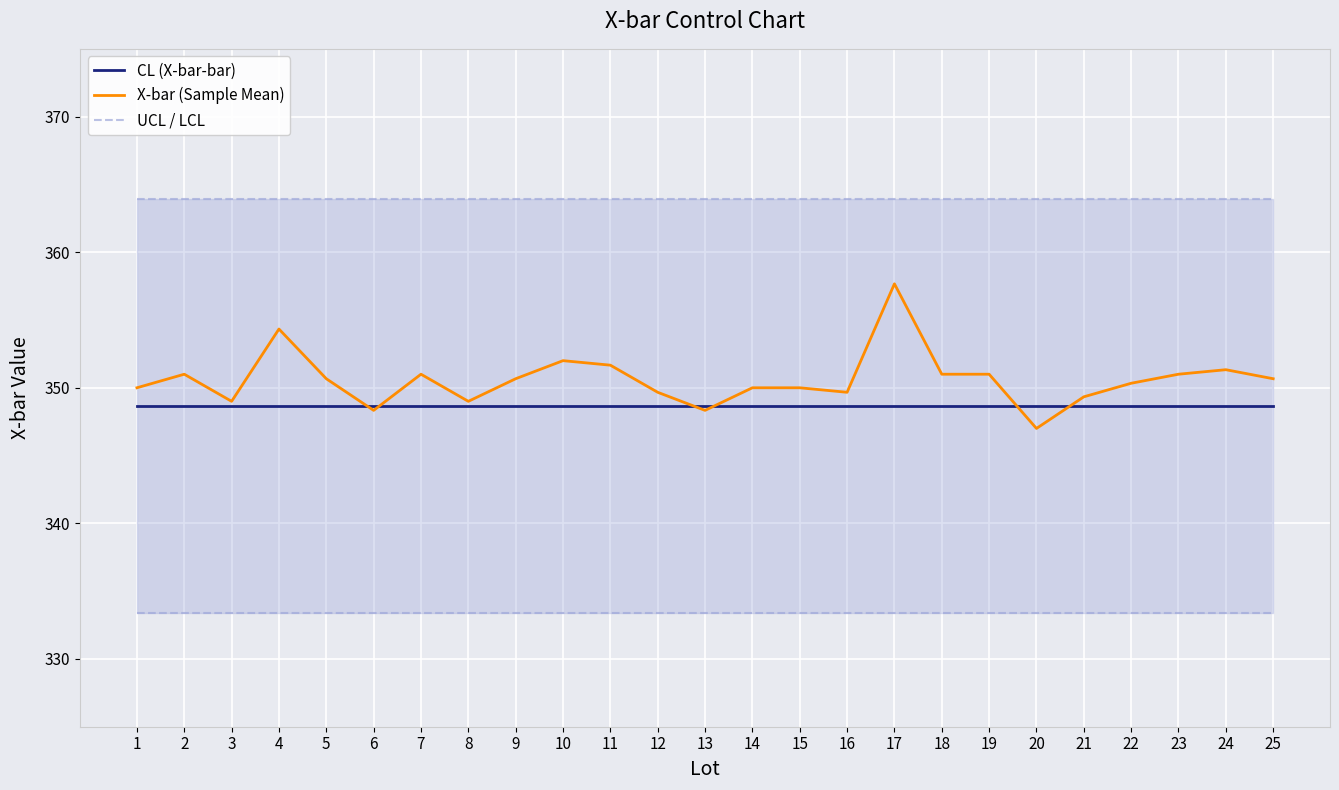

Reading right to left, extract all data points from this chart.

CL (X-bar-bar): 348.6	348.6	348.6	348.6	348.6	348.6	348.6	348.6	348.6	348.6	348.6	348.6	348.6	348.6	348.6	348.6	348.6	348.6	348.6	348.6	348.6	348.6	348.6	348.6	348.6
X-bar (Sample Mean): 350.7	351.3	351.0	350.3	349.3	347.0	351.0	351.0	357.7	349.7	350.0	350.0	348.3	349.7	351.7	352.0	350.7	349.0	351.0	348.3	350.7	354.3	349.0	351.0	350.0
UCL / LCL: 363.9	363.9	363.9	363.9	363.9	363.9	363.9	363.9	363.9	363.9	363.9	363.9	363.9	363.9	363.9	363.9	363.9	363.9	363.9	363.9	363.9	363.9	363.9	363.9	363.9